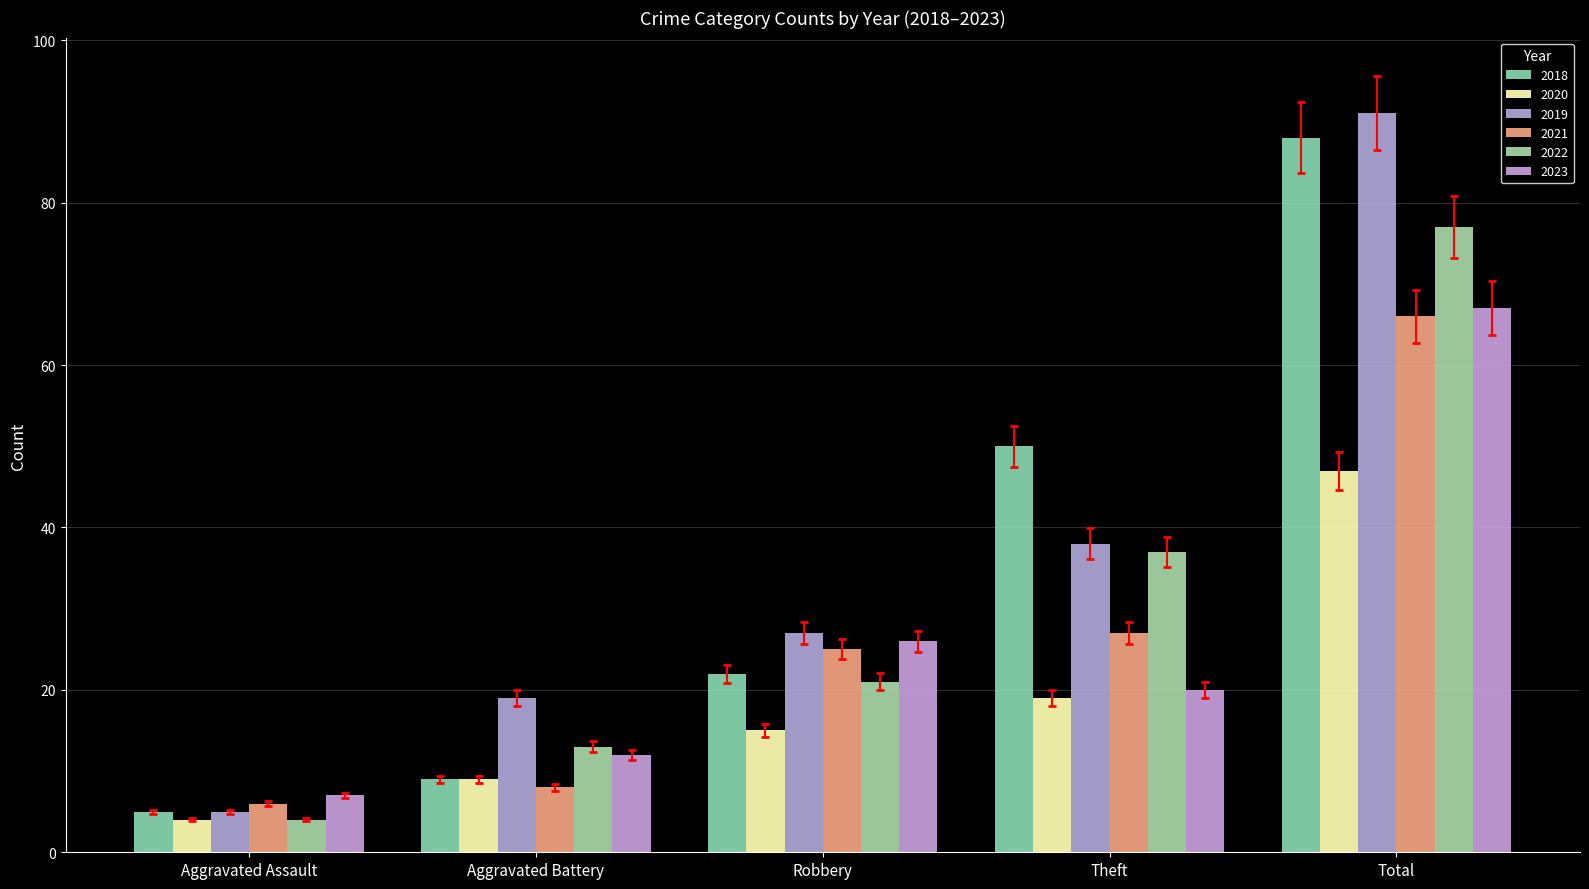

How many data points in 2022 are less than 21?

2